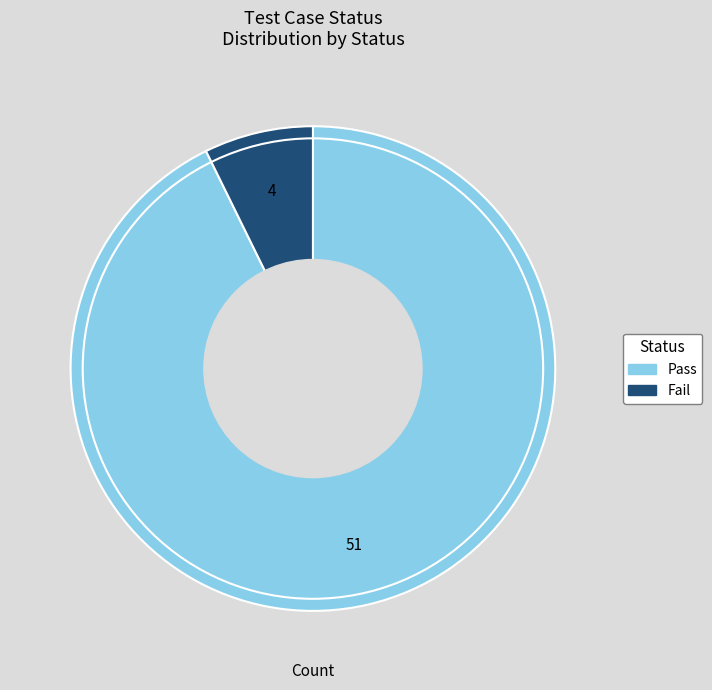

Rank the categories by value from lowest to highest.

Fail, Pass